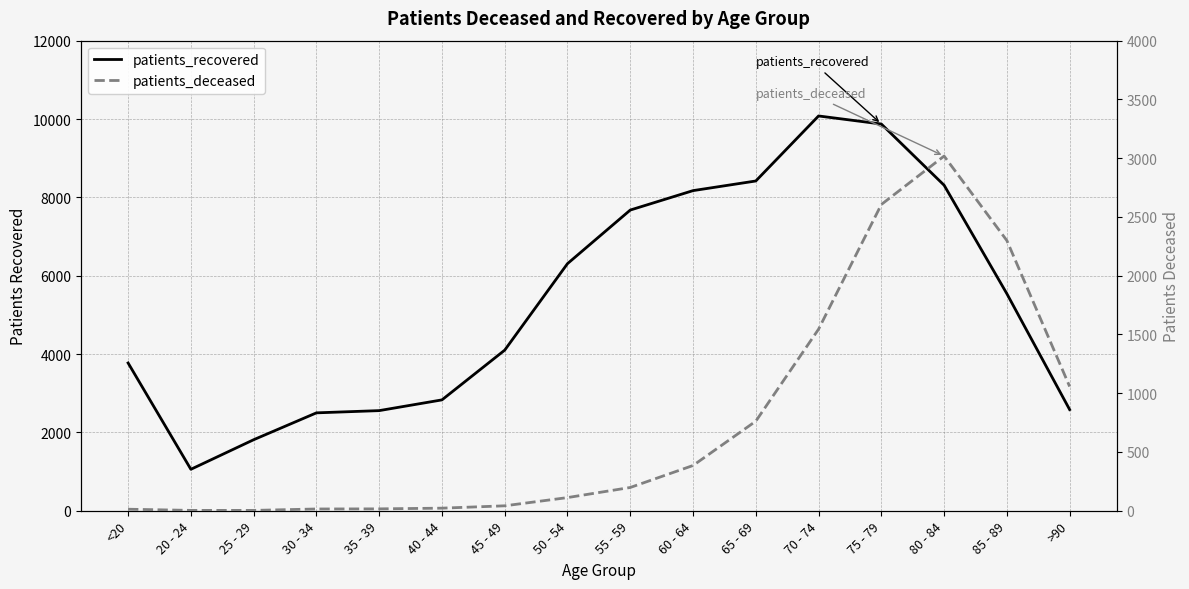

What are all the series names shown in the legend?

patients_recovered, patients_deceased